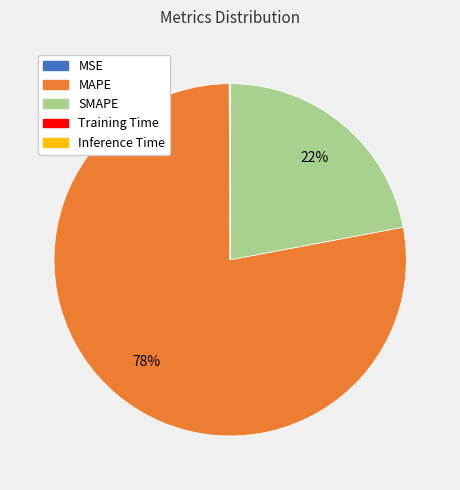

Which slice is the largest?

MAPE